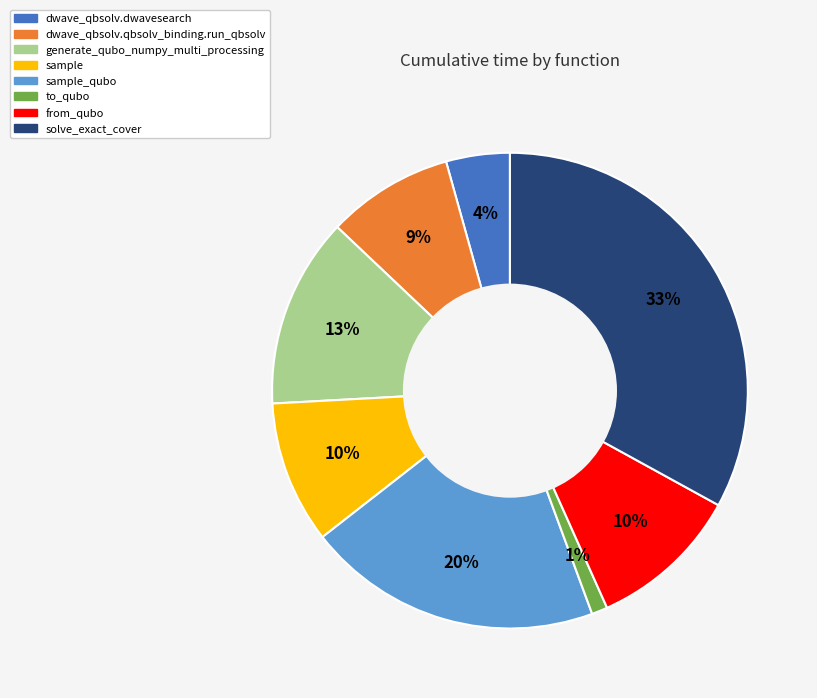

Is there any slice that represents more than half of the pie?

No